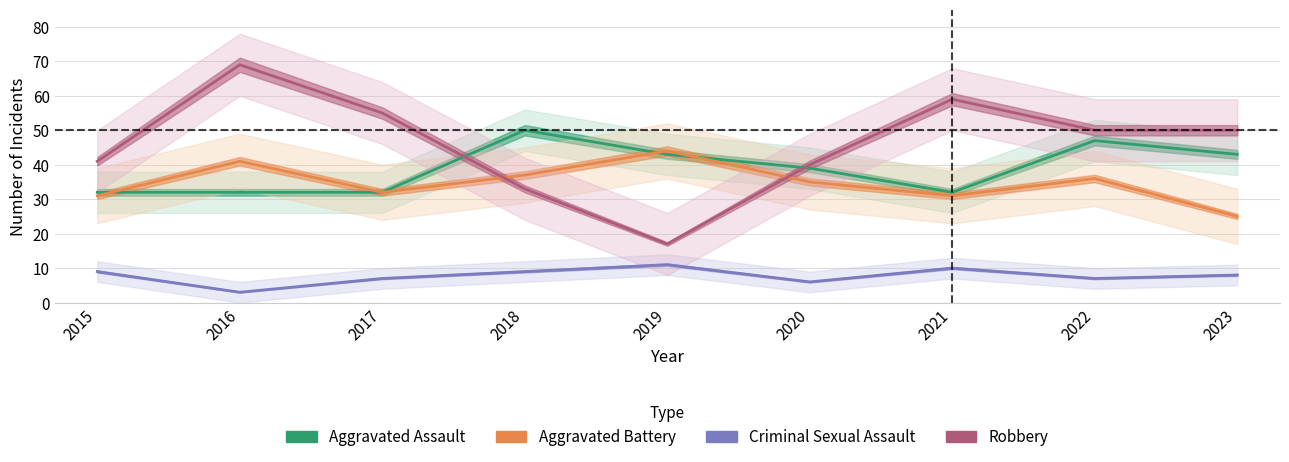

How many data points does each series have?

9